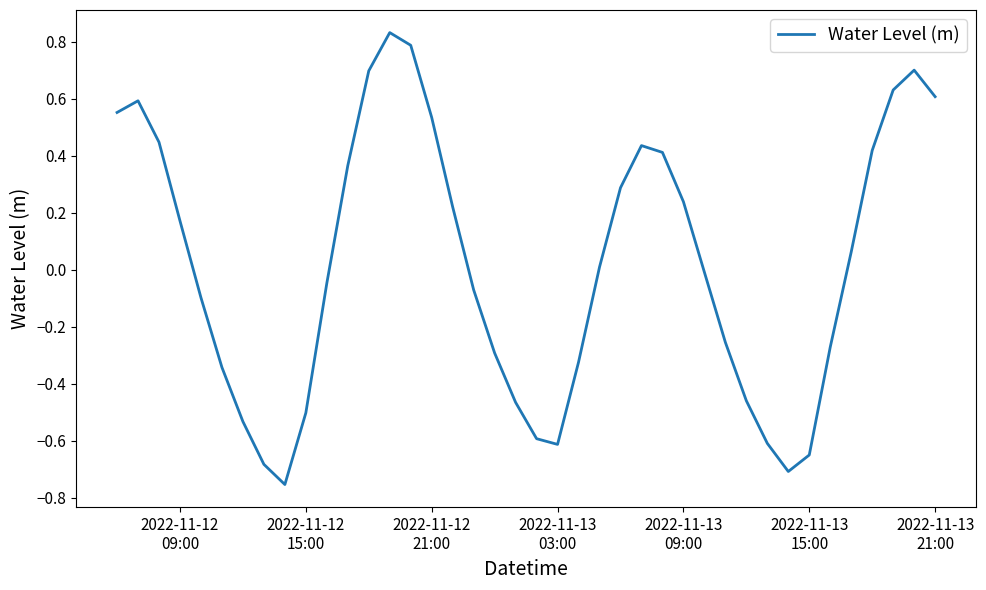

What is the difference between the maximum and minimum values?

1.6